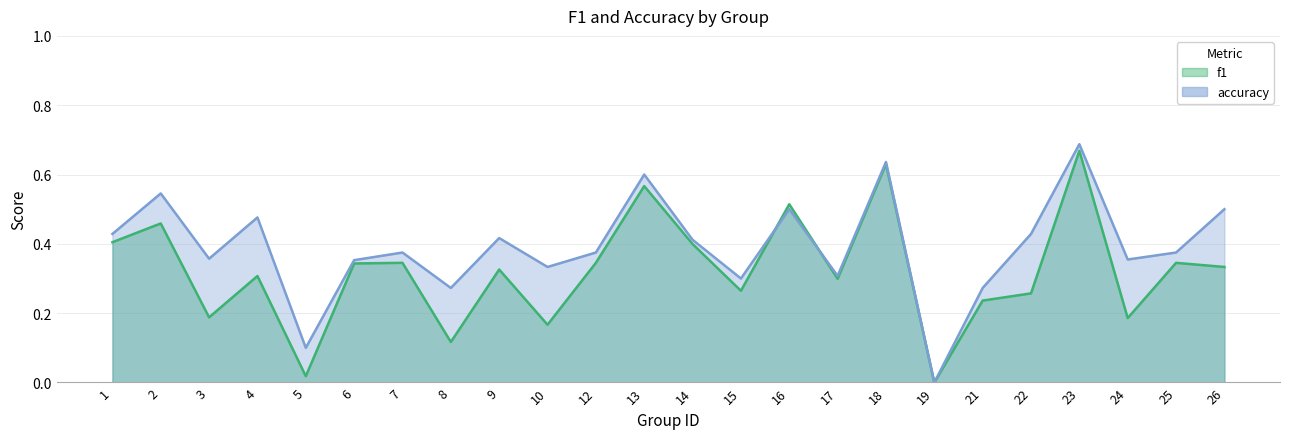

At how many categories does at least one series exceed 0?

23